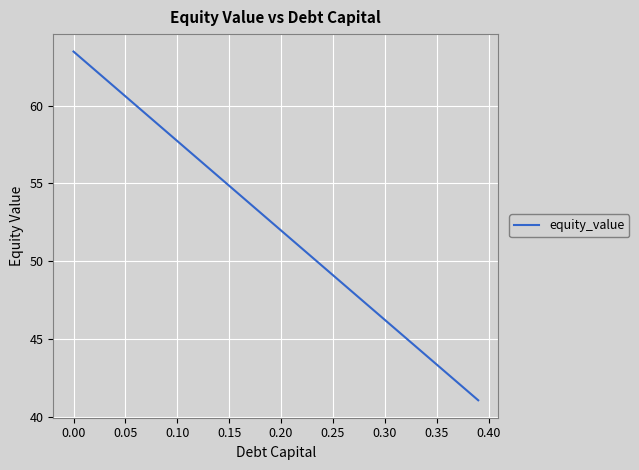

Count the number of data series in this chart.

1